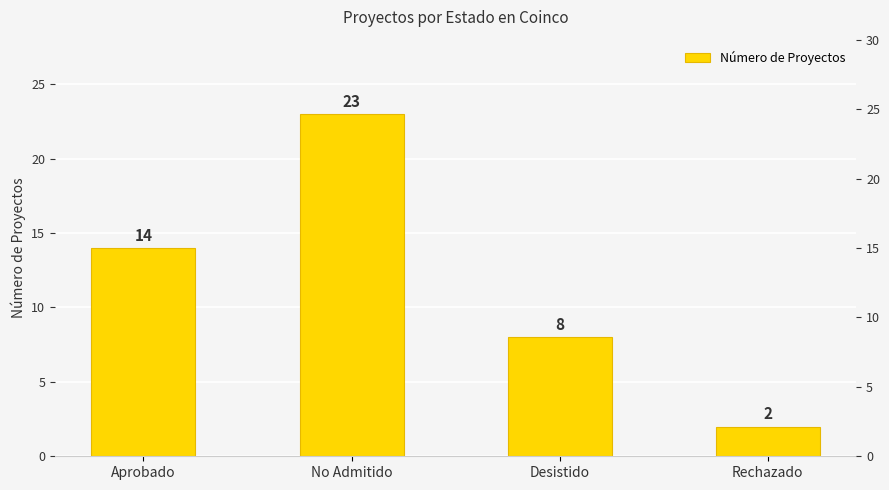

Rank the categories by value from lowest to highest.

Rechazado, Desistido, Aprobado, No Admitido